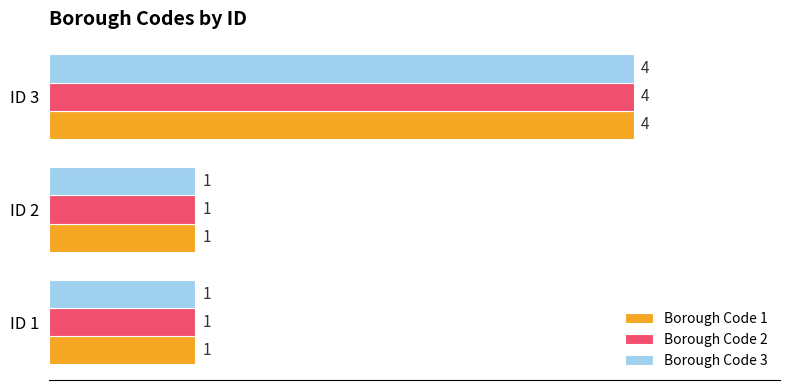

How many series are shown in this chart?

3